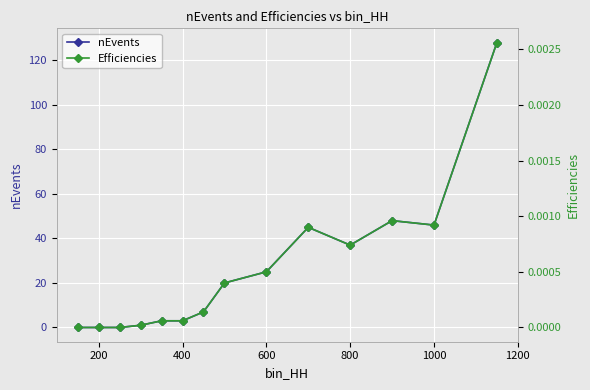

List the series in order of their overall mean, lowest first.

Efficiencies, nEvents